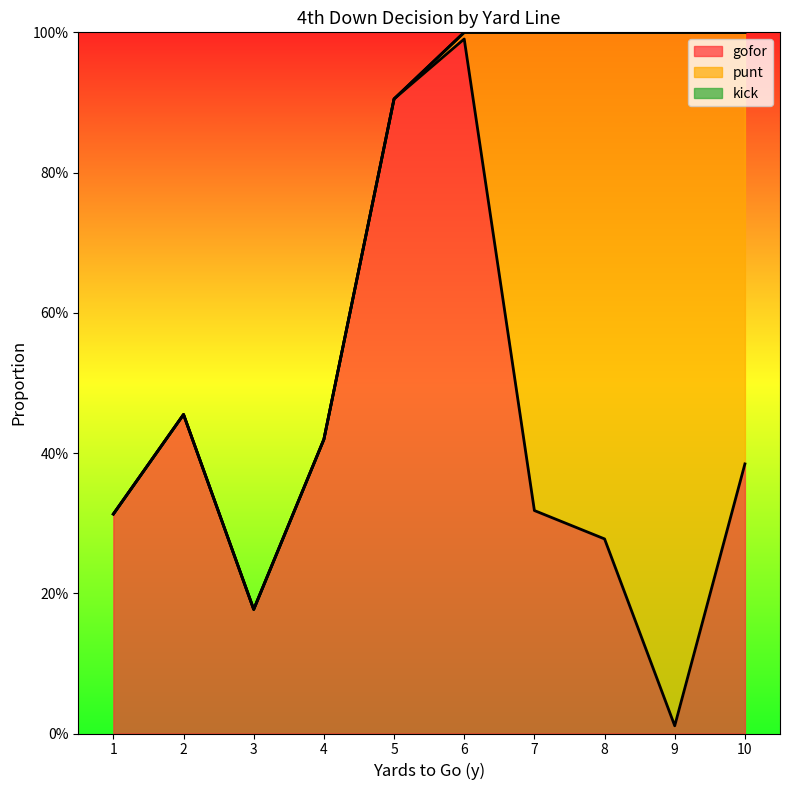

True or false: kick and gofor intersect in this chart.

False